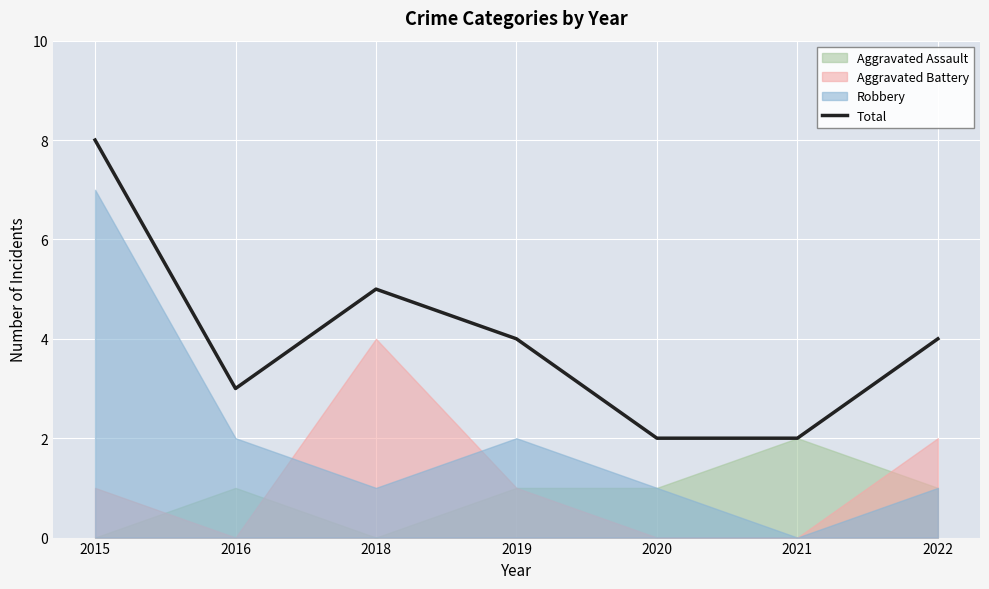

At which label is the value closest to 5?

2018